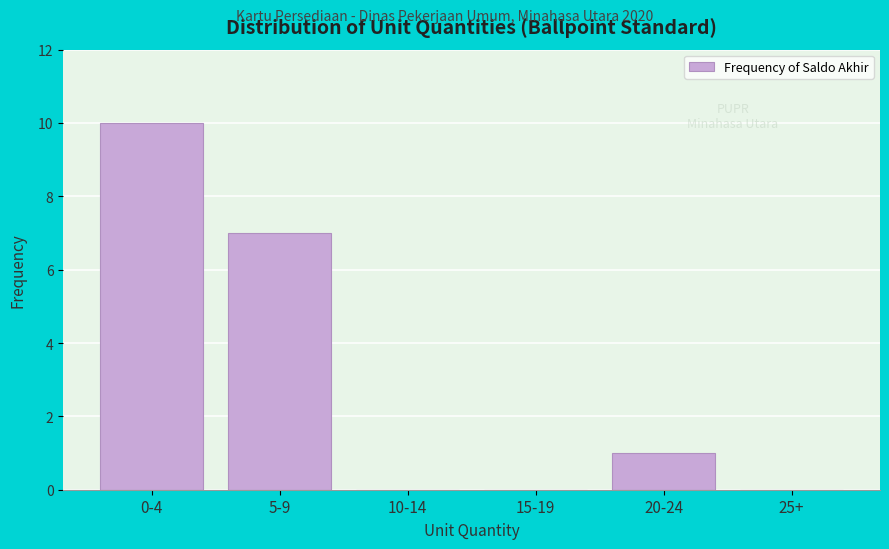

Reading right to left, list all the values displayed in this chart.

25+=0	20-24=1	15-19=0	10-14=0	5-9=7	0-4=10